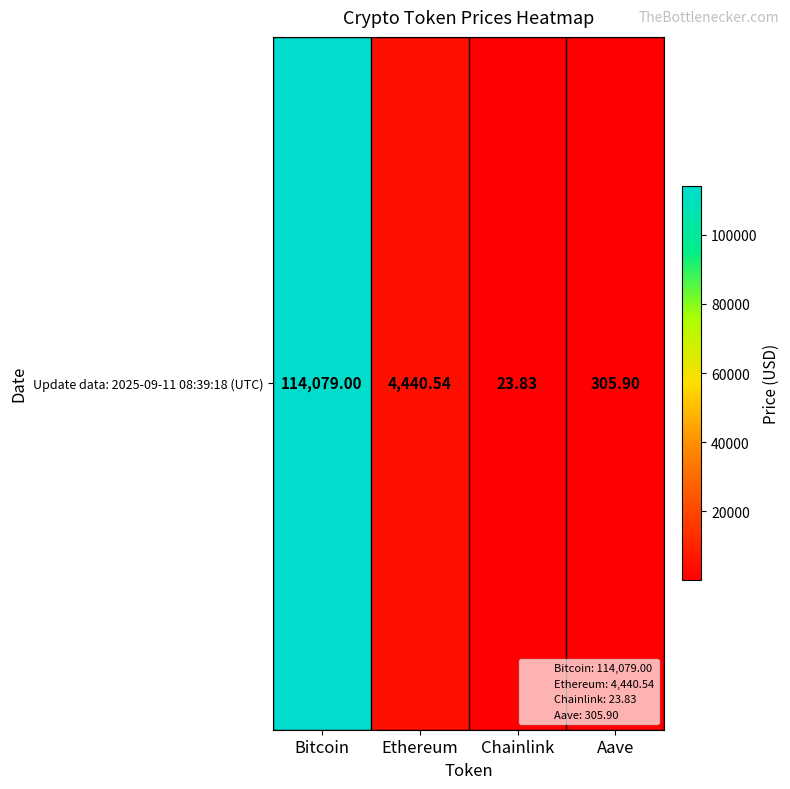

What is the ratio of the value at Bitcoin to the value at Ethereum?

25.7